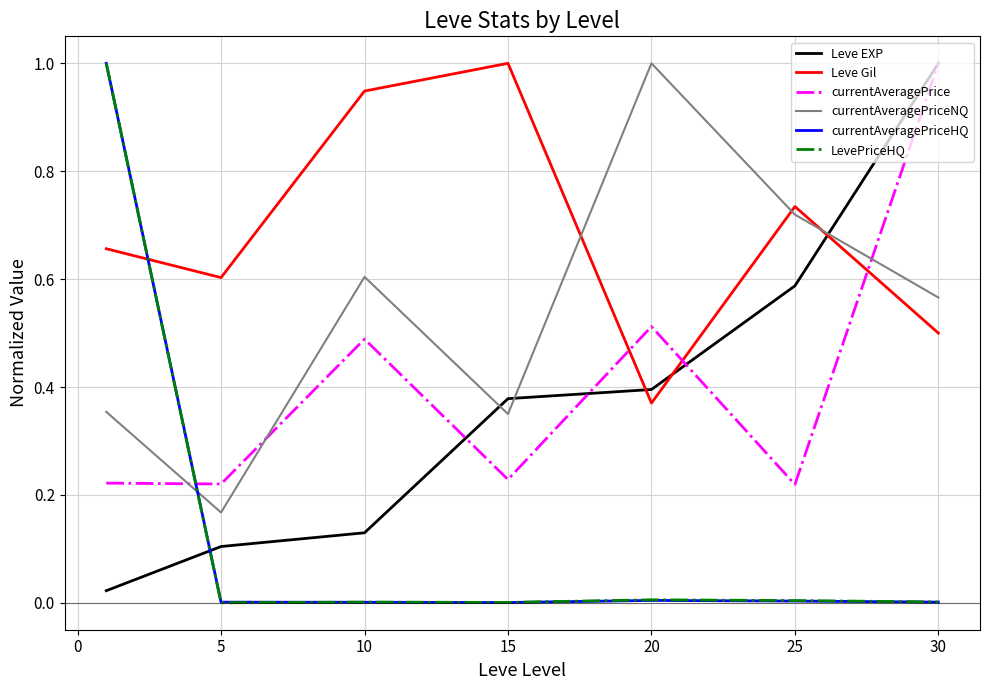

What is the highest value of the LevePriceHQ series?

1.0